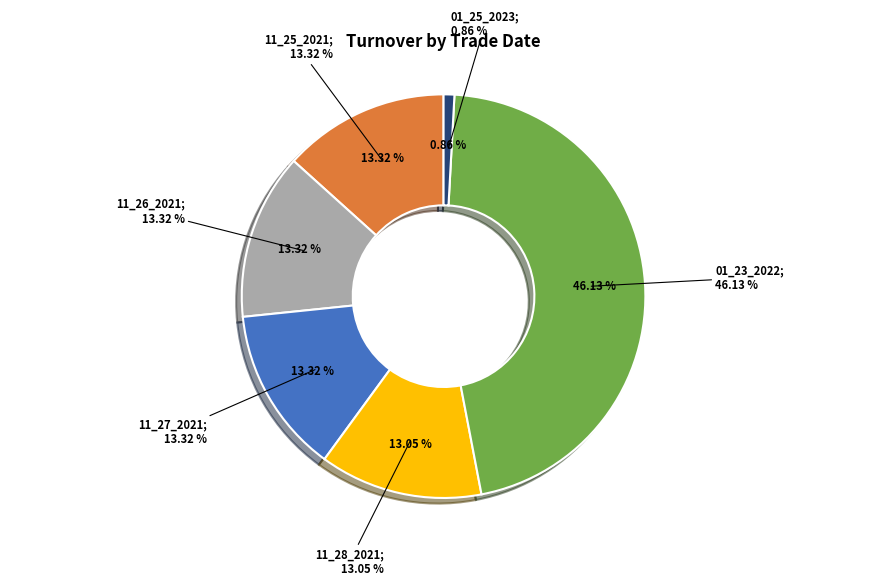

What percentage is NOT represented by 01_23_2022?

53.9%